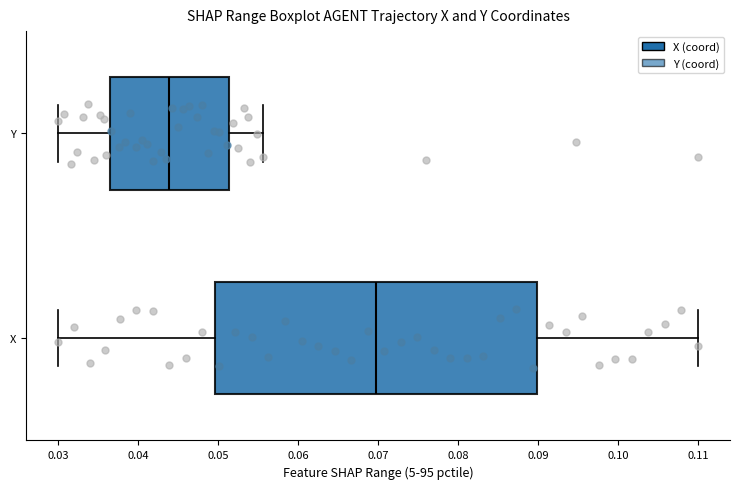

Reading bottom to top, transcribe this box plot: for each box, give where its median line is, the range the box spans, and where its two whiskers end, as read against the x-axis. The values are not printed on the chart, so give them approximately, as read against the axis.

X: median 0.070, box 0.050 to 0.090, whiskers 0.030 to 0.110
Y: median 0.044, box 0.036 to 0.051, whiskers 0.030 to 0.056